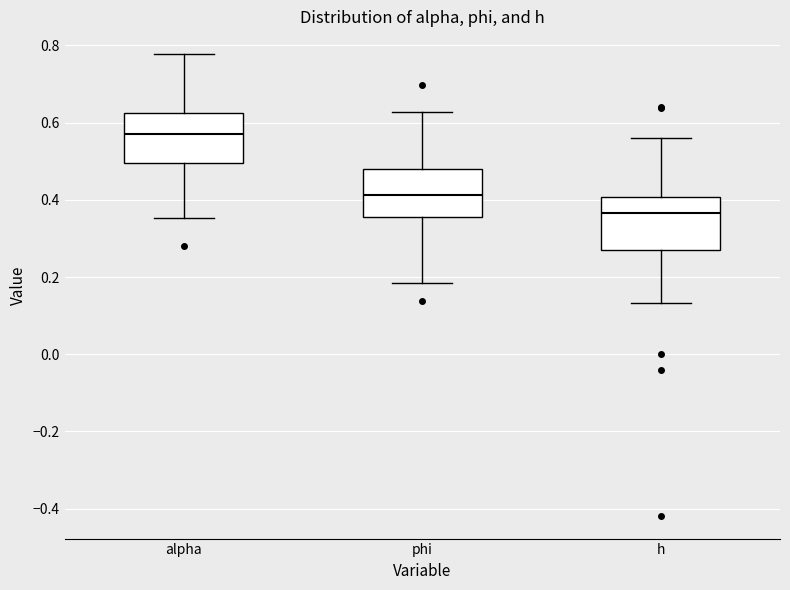

Reading left to right, read every box against the y-axis: the position of its median line, the range the box covers, and the ends of its whiskers. The values are not printed on the chart, so give them approximately, as read against the axis.

alpha: median 0.58, box 0.50 to 0.62, whiskers 0.36 to 0.78
phi: median 0.42, box 0.36 to 0.48, whiskers 0.18 to 0.62
h: median 0.36, box 0.28 to 0.40, whiskers 0.14 to 0.56